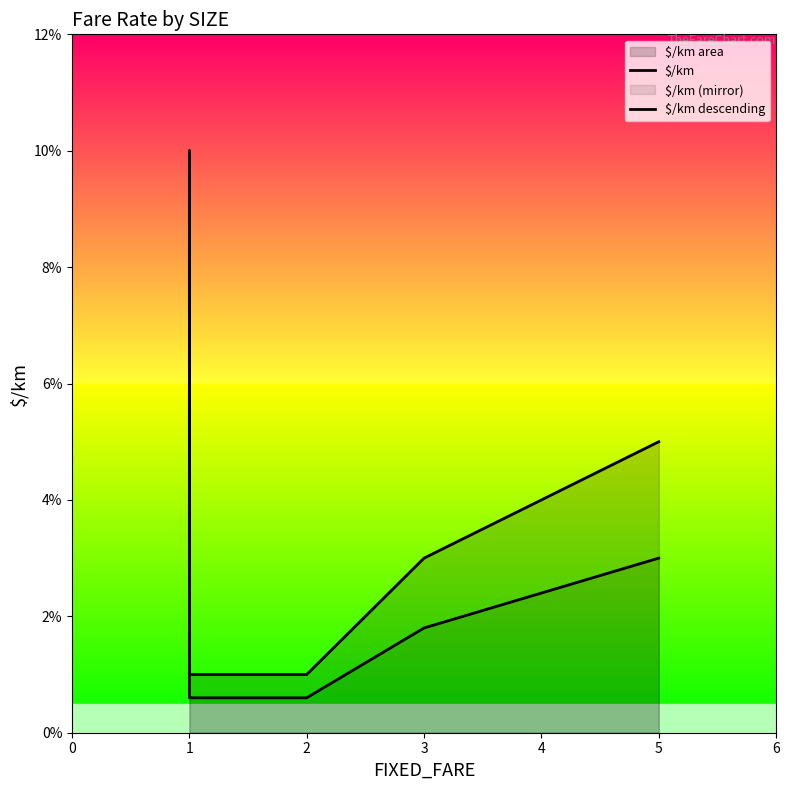

Count the number of categories in the chart.

9